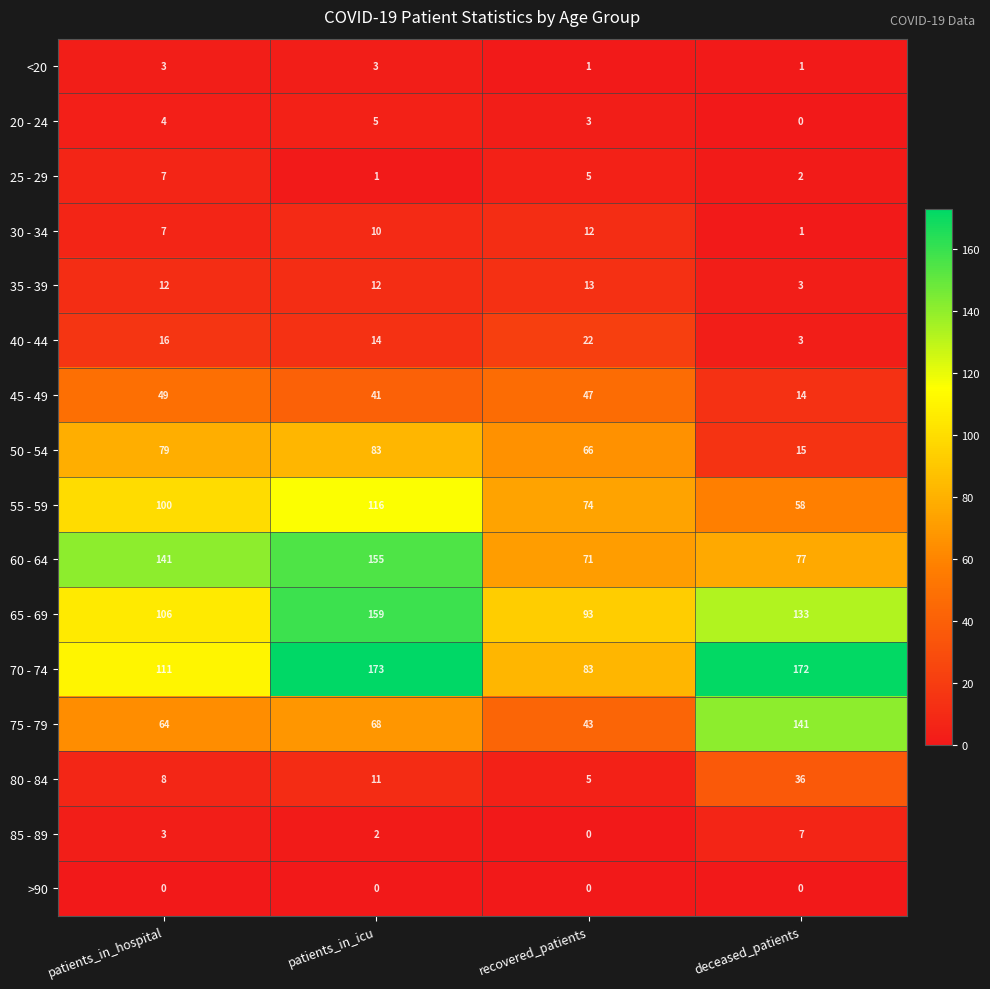

Read the 30 - 34 value at patients_in_hospital, to the nearest 10.

10